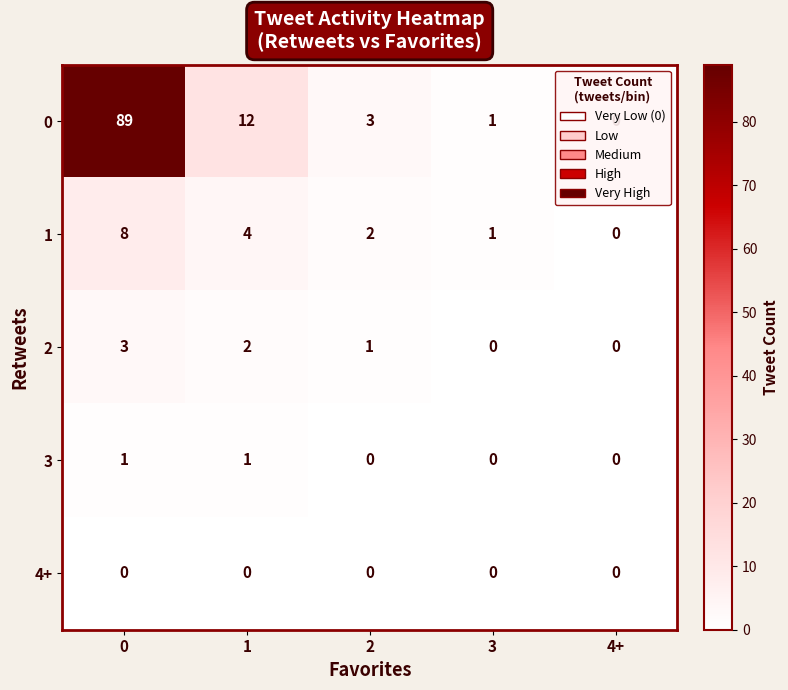

List the series in order of their peak value, highest first.

0, 1, 2, 3, 4+